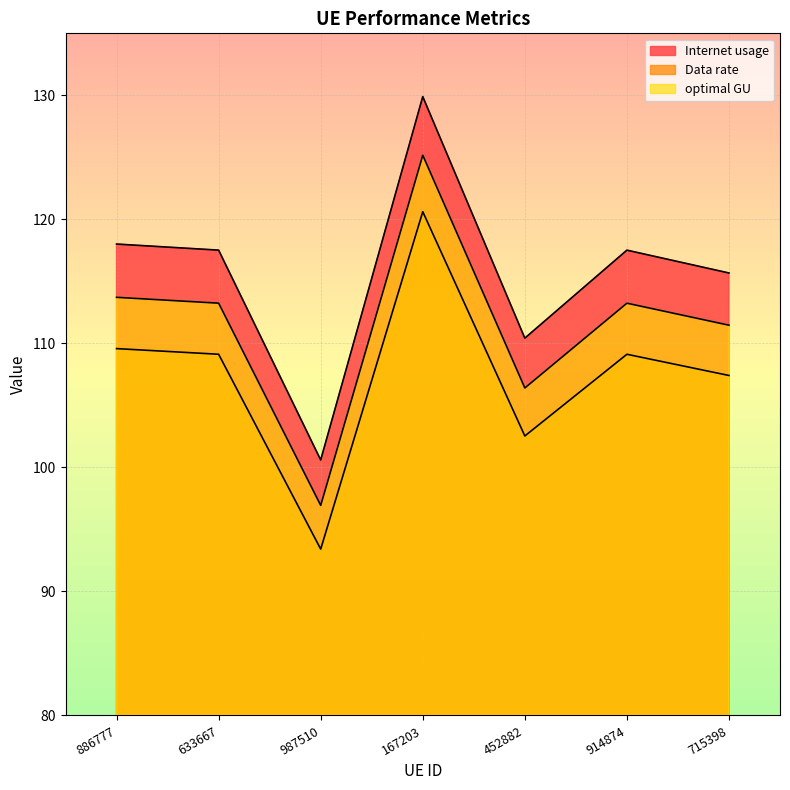

At which label does Data rate first exceed 117?

886777